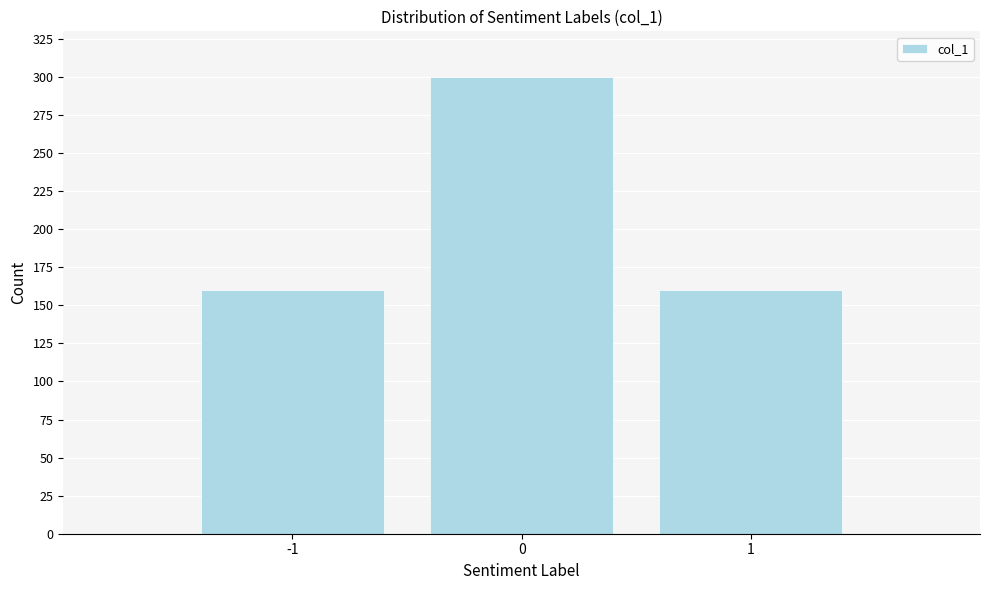

Reading right to left, extract all data points from this chart.

160	300	160